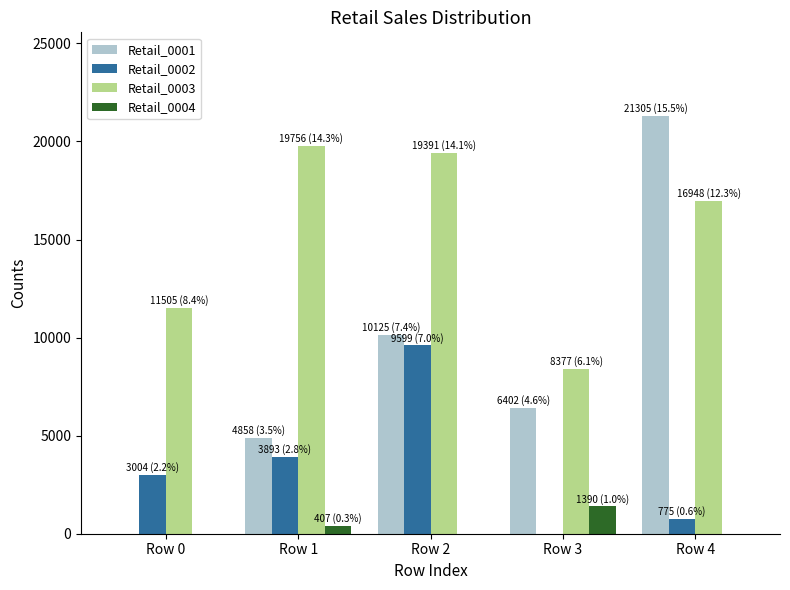

Count the Retail_0004 values in the range 0 to 407.

4